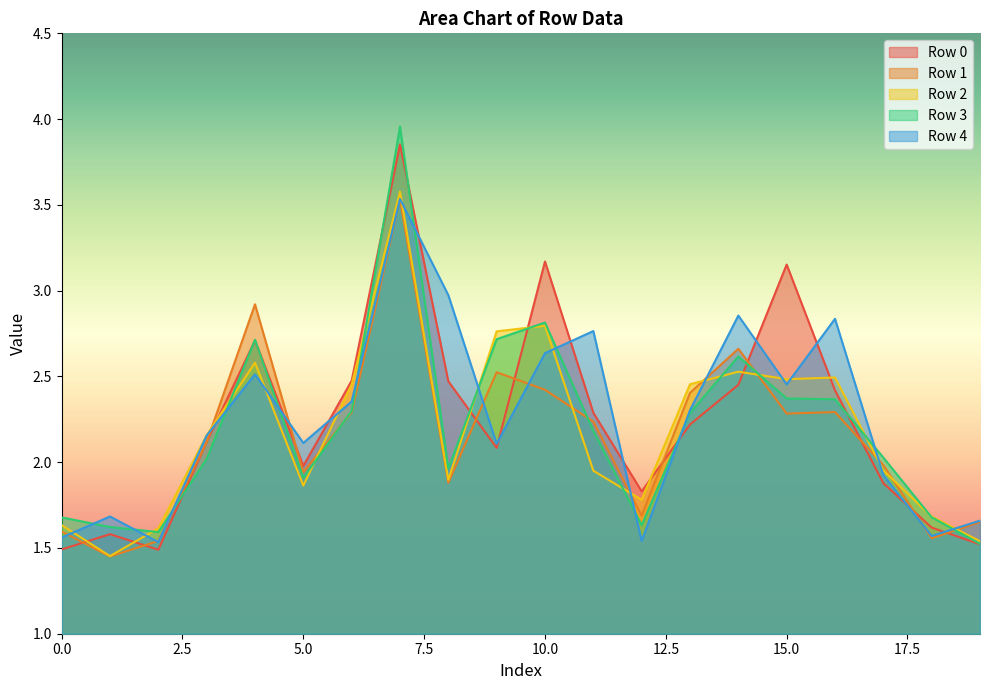

Which series has the largest total across all categories?

Row 4